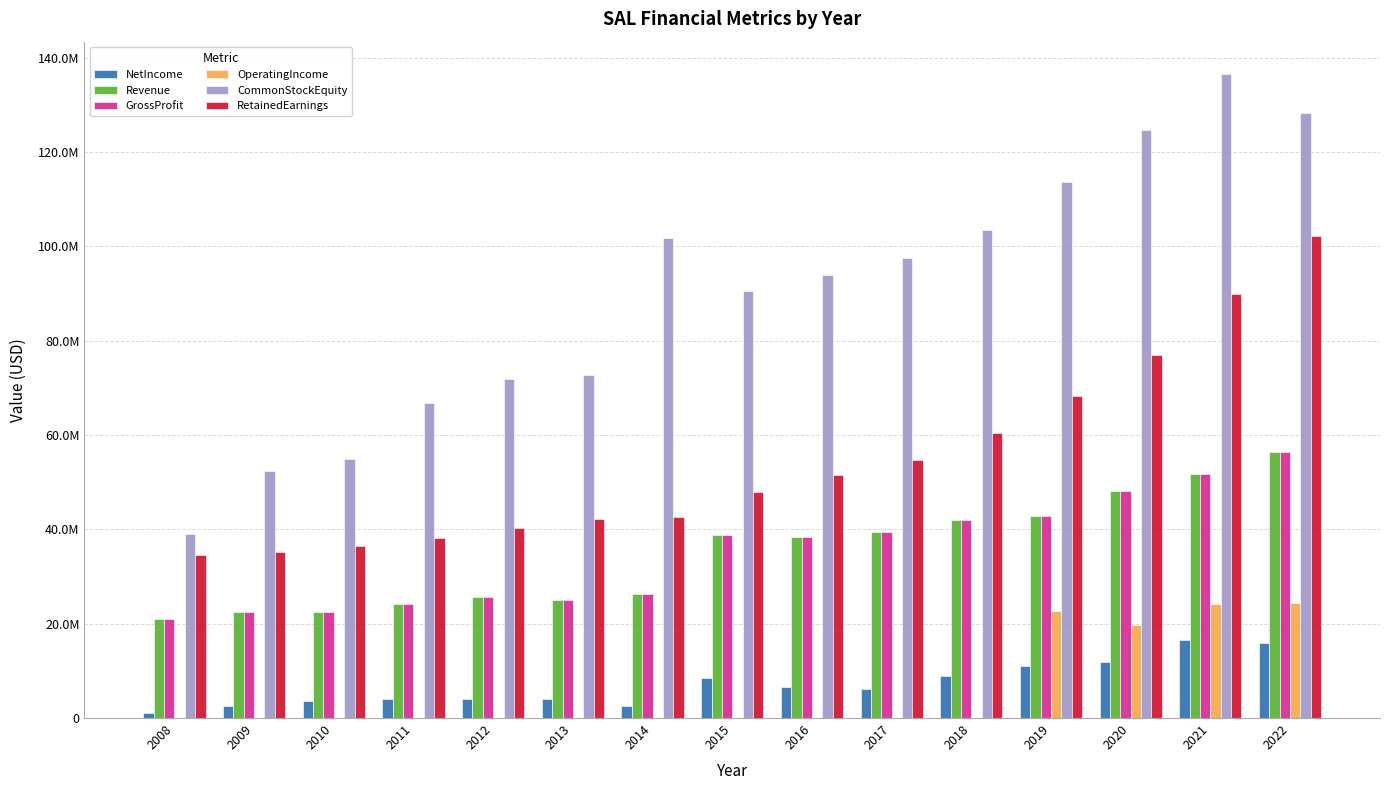

Where is Revenue nearest to the value 38646748?

2016